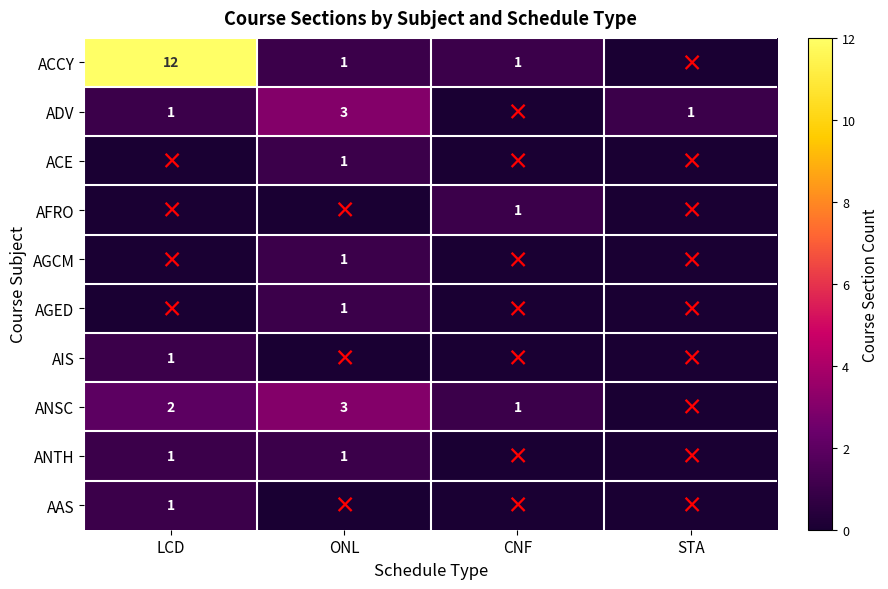

Is it true that ACE equals 1 at ONL?

True